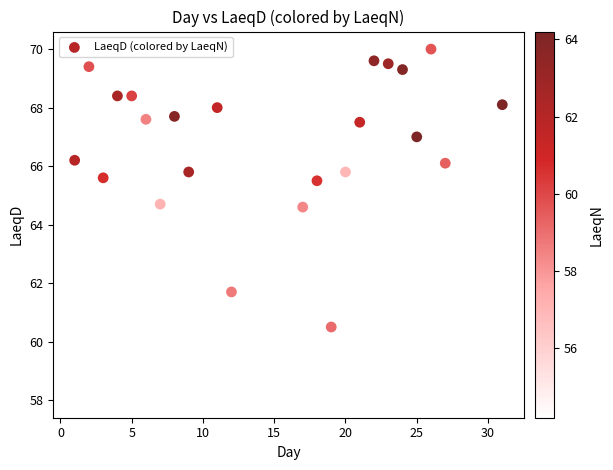

What is the range of X values (max minus min)?

30.0